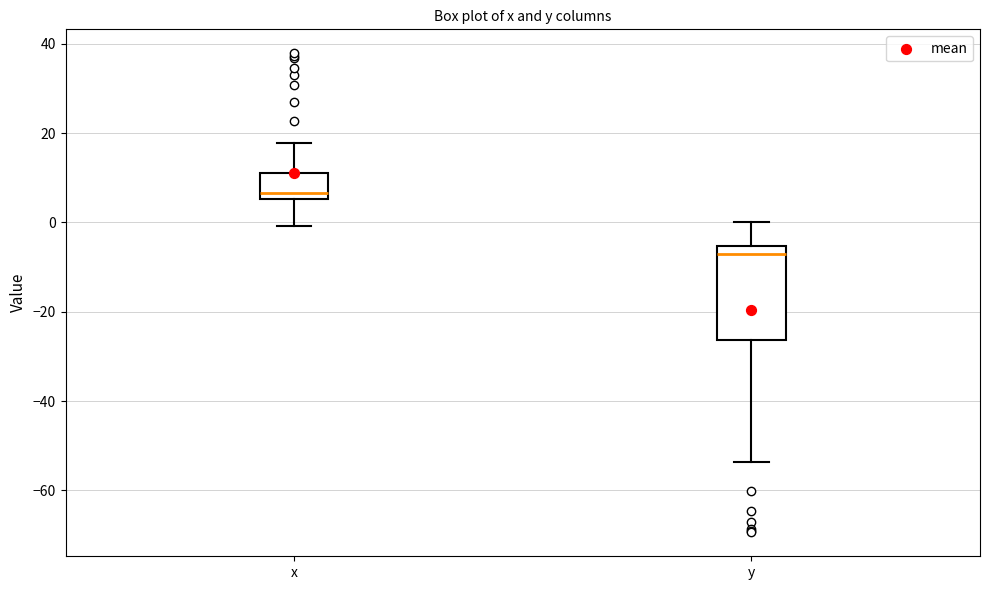

Reading left to right, read every box against the y-axis: the position of its median line, the range the box covers, and the ends of its whiskers. The values are not printed on the chart, so give them approximately, as read against the axis.

x: median 6 (just above the box's lower edge), box 6 to 12, whiskers 0 to 18
y: median -6 (just below the box's upper edge), box -26 to -6, whiskers -54 to 0